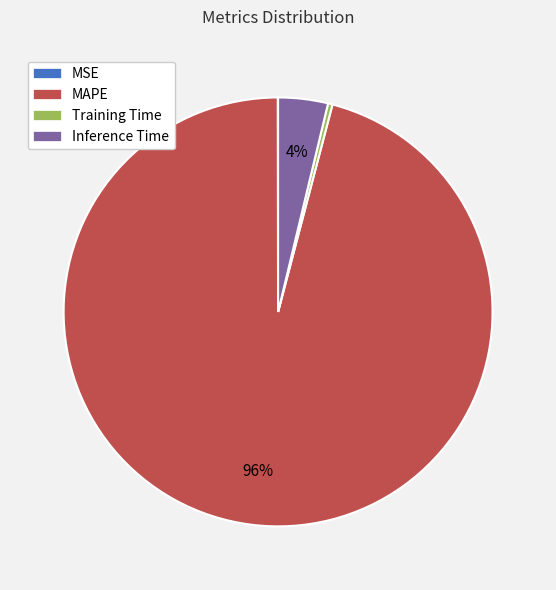

What percentage is the Inference Time slice, to the nearest percent?

4%